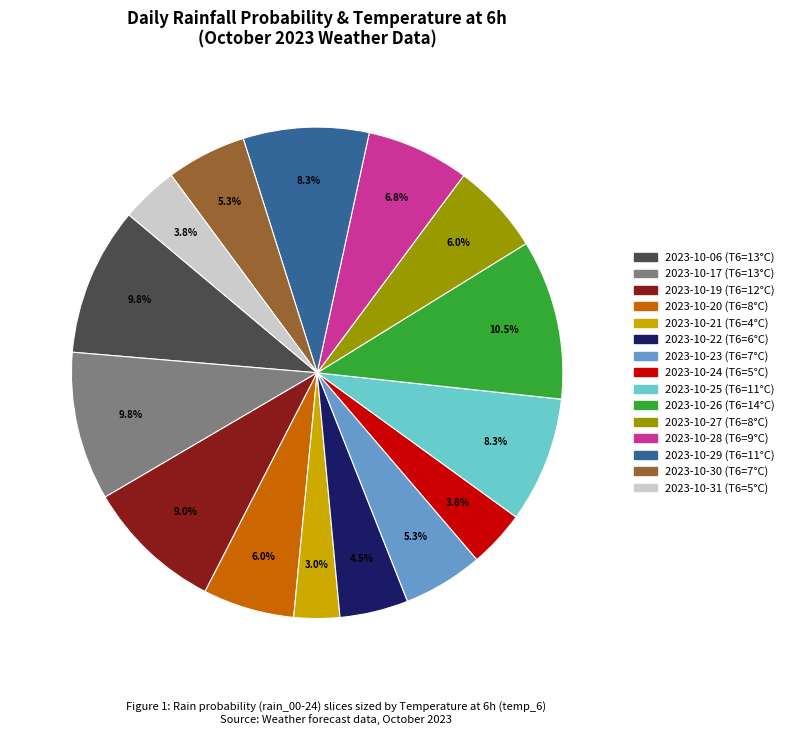

Does 2023-10-26 account for over 50% of the chart?

No